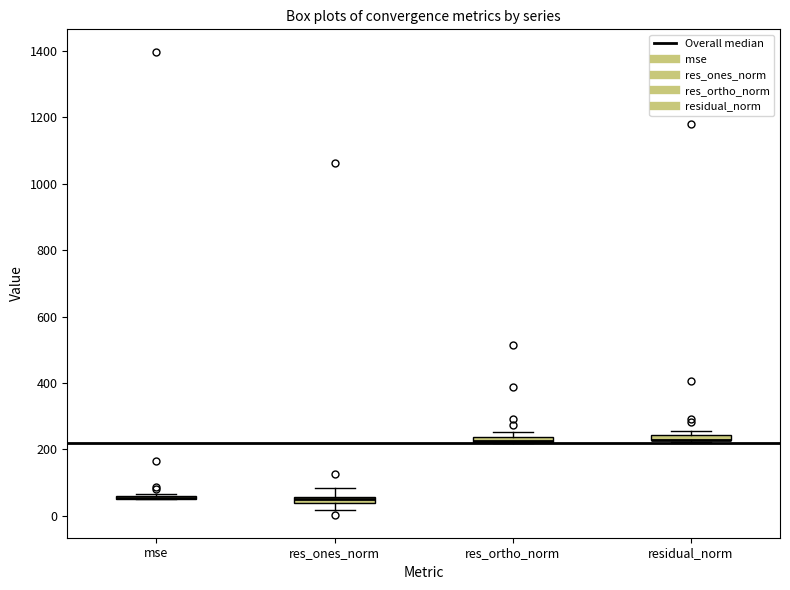

Where does the lower whisker of the box for res_ones_norm end on the y-axis? The values are not printed on the chart, so give them approximately, as read against the axis.

20